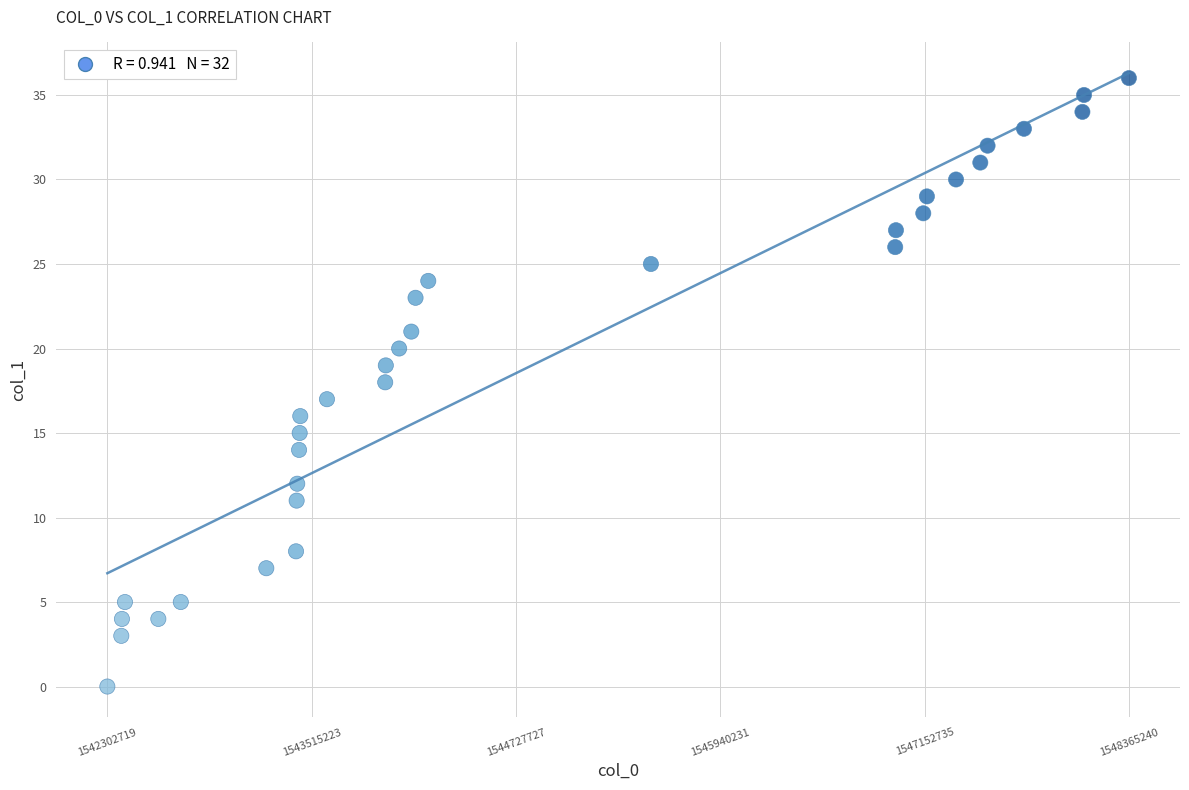

What is the range of X values (max minus min)?

6062521